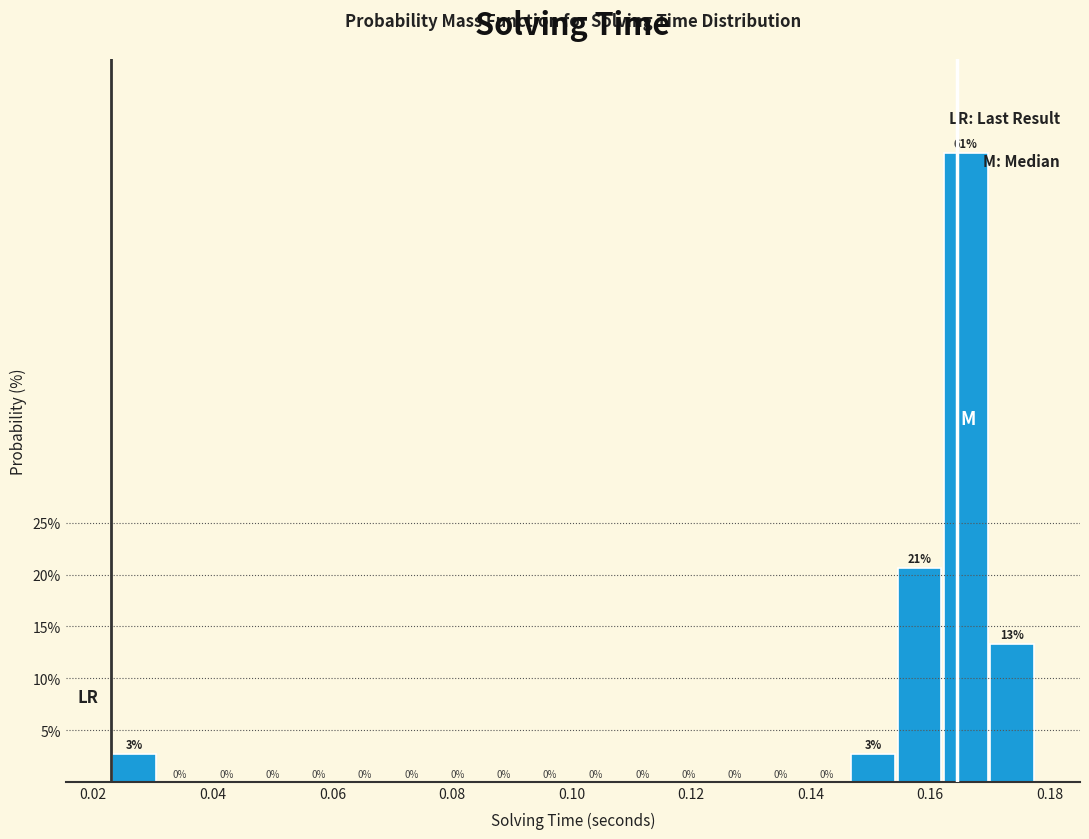

Read against the x-axis, roughly where is the centre of the tallest bar?

0.166